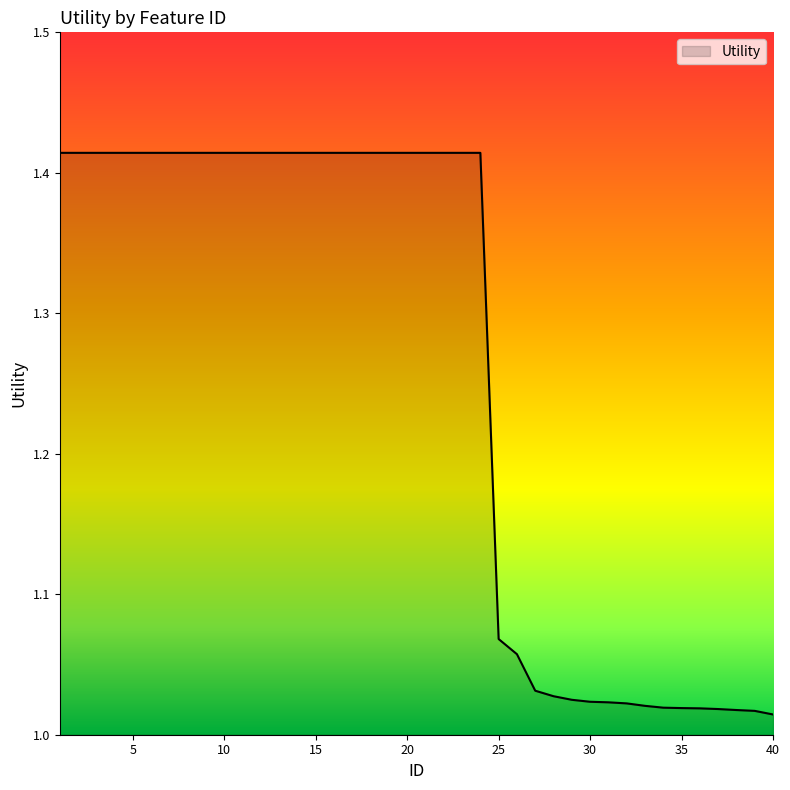

Reading left to right, transcribe all the data shown in this chart.

1=1.4	2=1.4	3=1.4	4=1.4	5=1.4	6=1.4	7=1.4	8=1.4	9=1.4	10=1.4	11=1.4	12=1.4	13=1.4	14=1.4	15=1.4	16=1.4	17=1.4	18=1.4	19=1.4	20=1.4	21=1.4	22=1.4	23=1.4	24=1.4	25=1.1	26=1.1	27=1.0	28=1.0	29=1.0	30=1.0	31=1.0	32=1.0	33=1.0	34=1.0	35=1.0	36=1.0	37=1.0	38=1.0	39=1.0	40=1.0